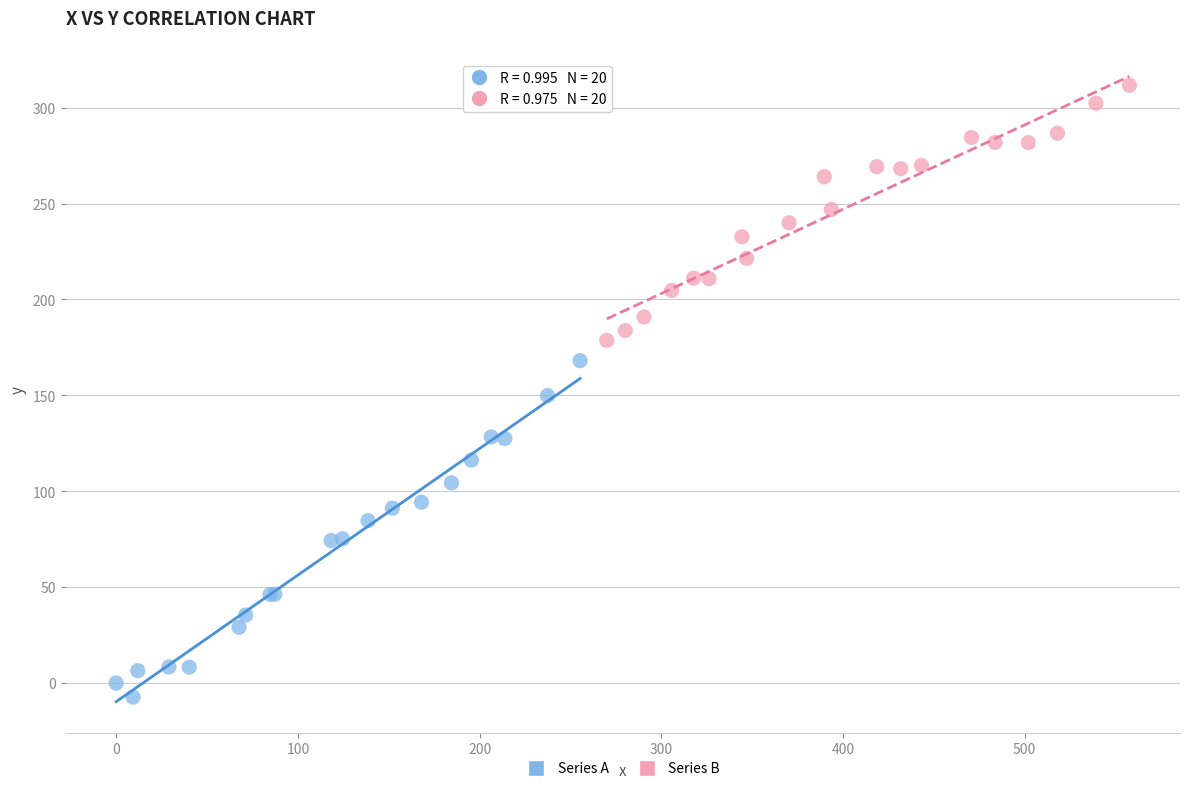

Which series contains the lowest Y value?

Series A